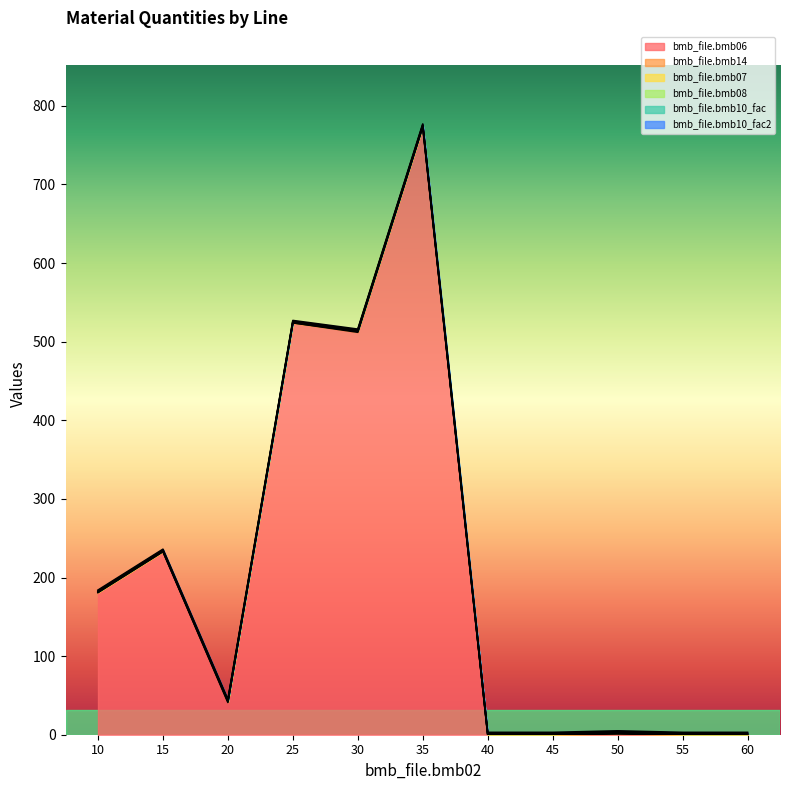

How many interior local peaks does the bmb_file.bmb06 series have?

4